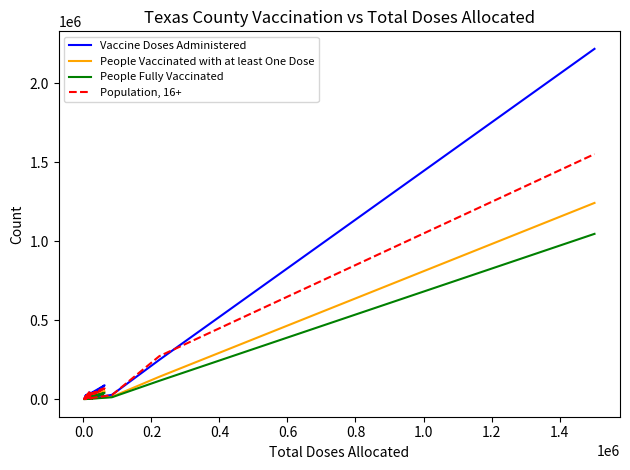

What is the difference between the maximum and minimum values in the People Vaccinated with at least One Dose series?

1242819